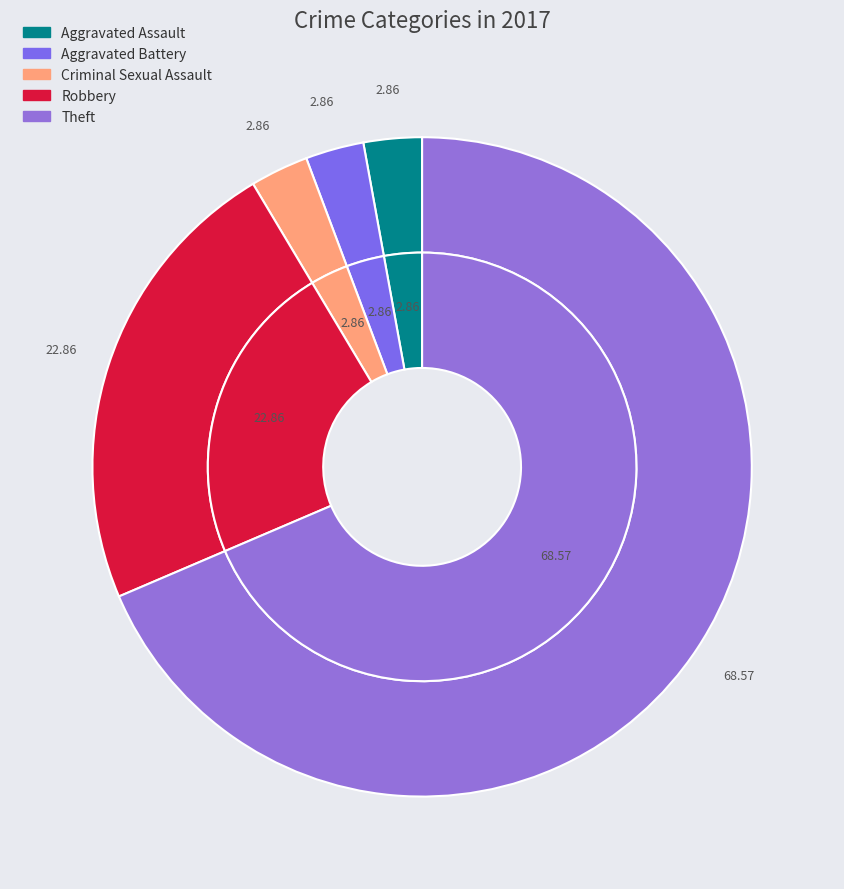

Is it true that Aggravated Battery is 12% of the pie?

False